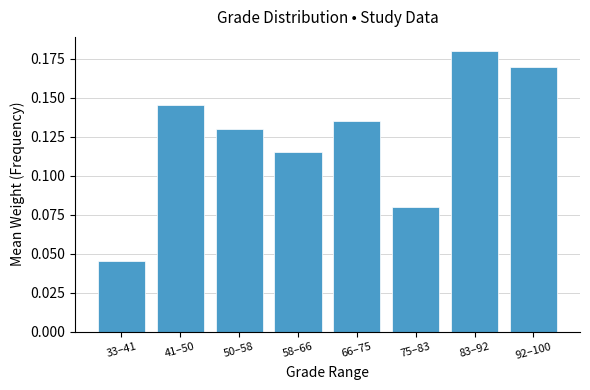

Which category has the highest value across all series?

83–92